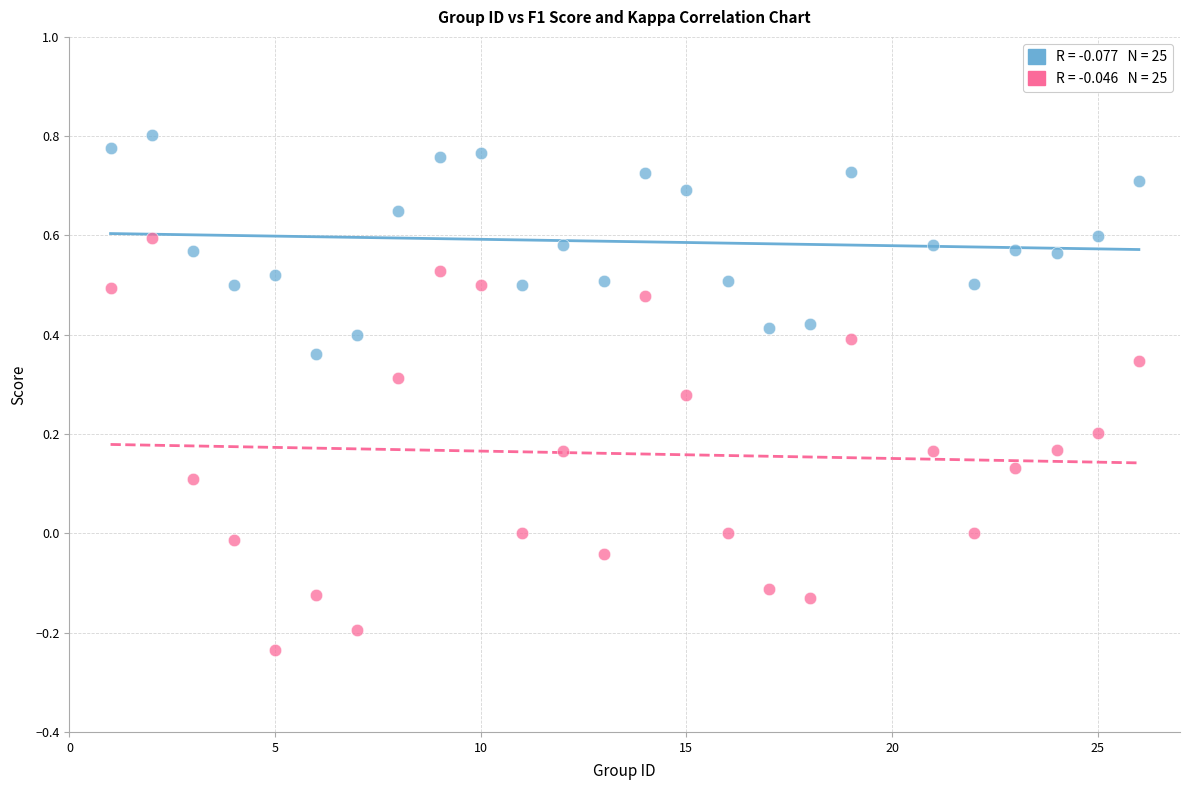

Across all data points, what is the range of Y values (max minus min)?

1.0